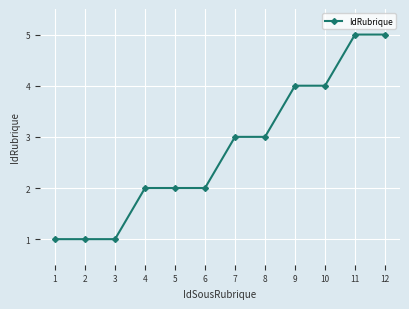

Reading left to right, transcribe all the data shown in this chart.

1=1	2=1	3=1	4=2	5=2	6=2	7=3	8=3	9=4	10=4	11=5	12=5